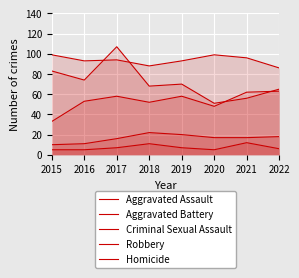

Is the value of Homicide at 2019 greater than the value of Aggravated Battery at 2021?

No